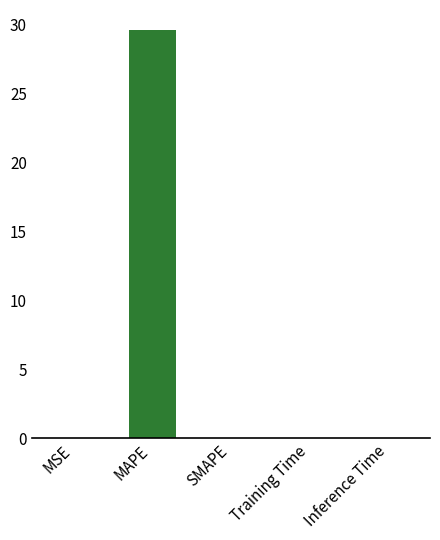

Reading left to right, transcribe all the data shown in this chart.

MSE=0.0	MAPE=29.5	SMAPE=0.0	Training Time=0.0	Inference Time=0.0